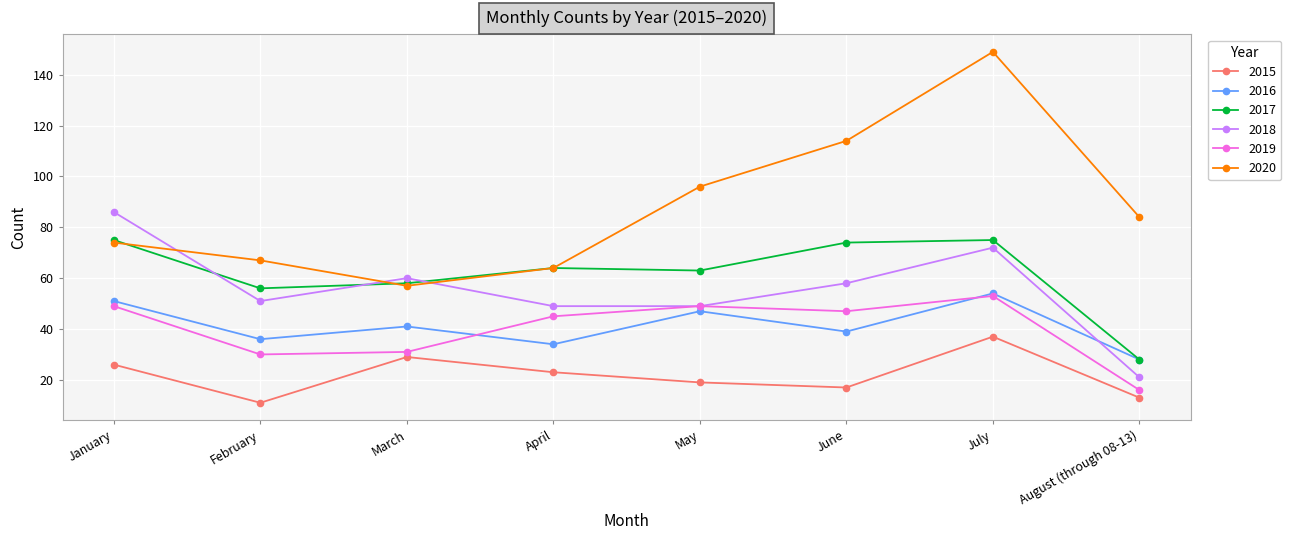

Which series changed the most between January and February?

2018